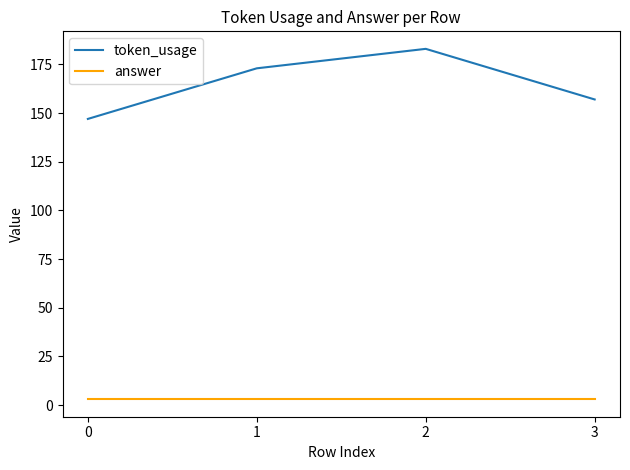

List the series in order of their peak value, lowest first.

answer, token_usage